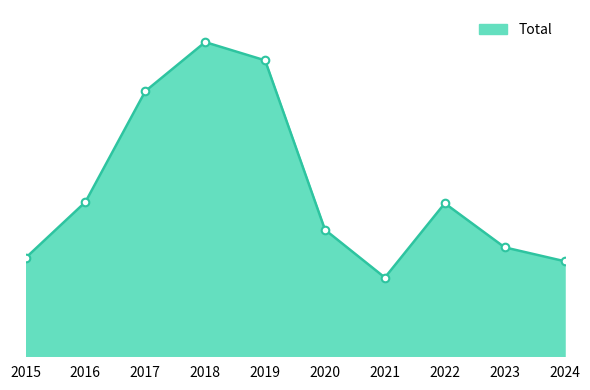

What is the change in value from 2019 to 2023?

-297